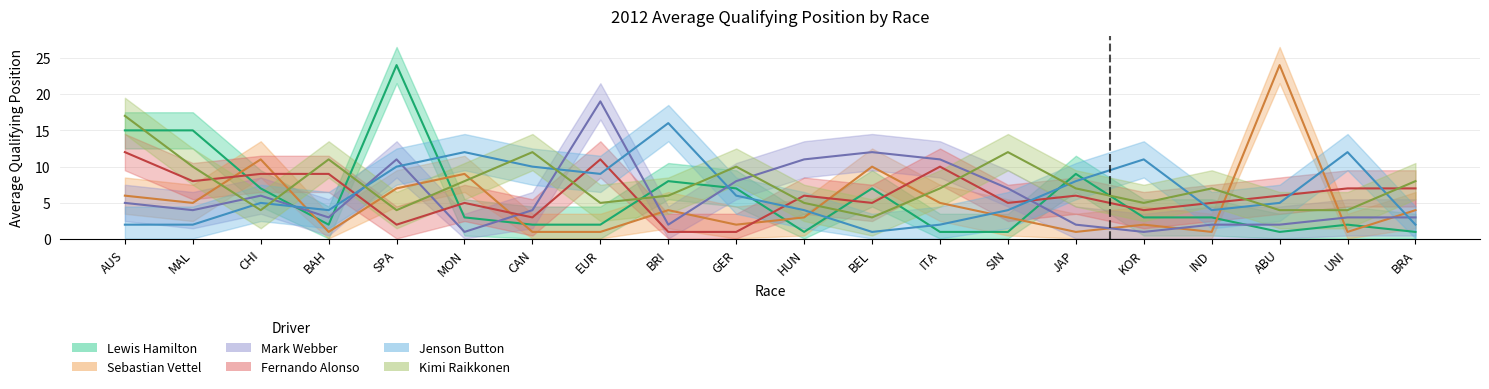

What is the spread (max minus min) of values at KOR?

10